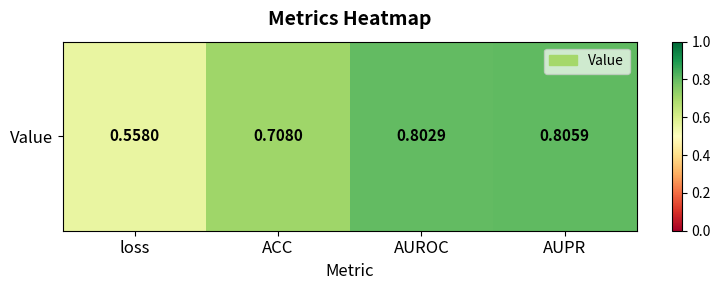

Where is the data nearest to the value 0?

loss